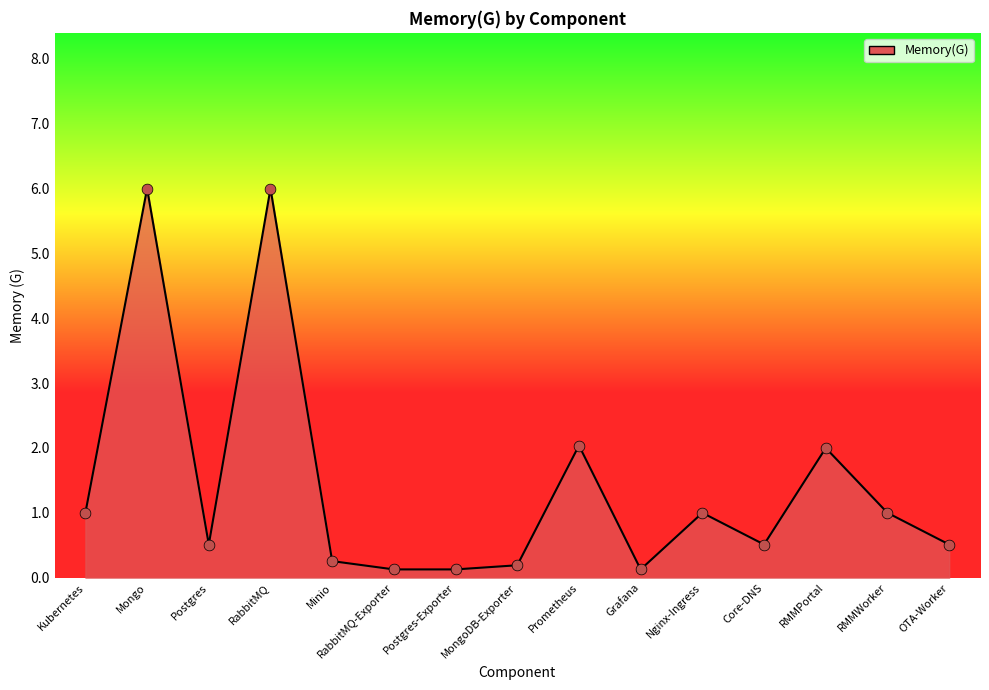

What is the change in value from Grafana to Core-DNS?

+0.4